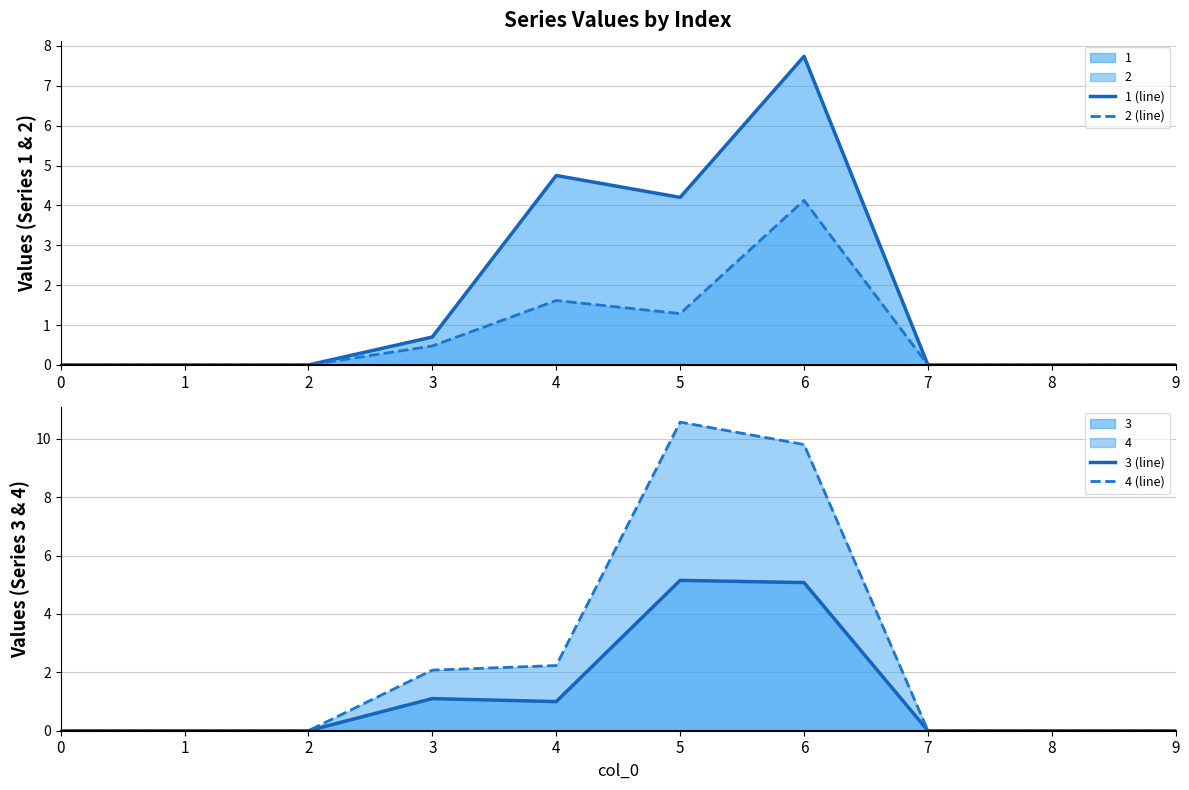

How many lines are shown in the chart?

4